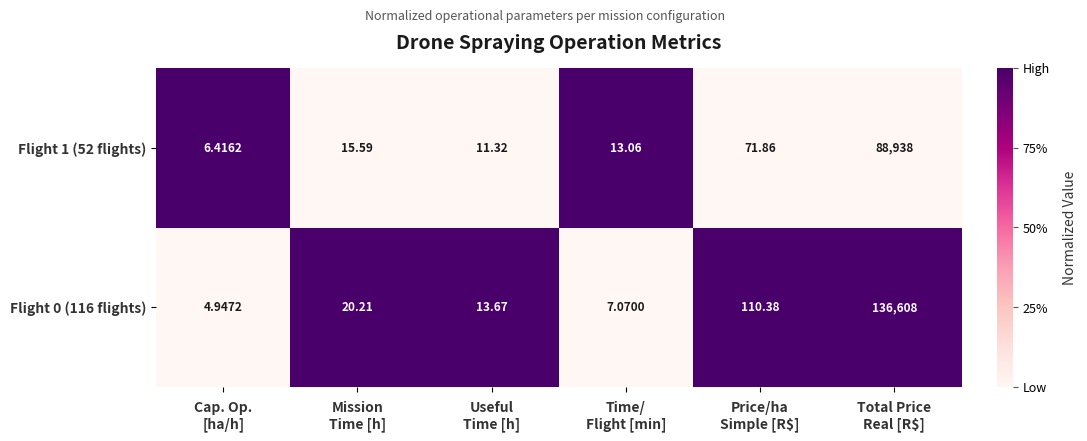

At Total Price
Real [R$], list the series in order from largest to smallest.

Flight 0 (116 flights), Flight 1 (52 flights)